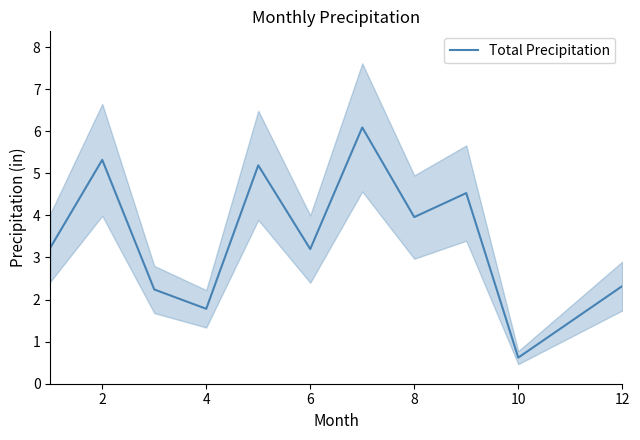

What is the lowest value of the Total Precipitation series?

0.6